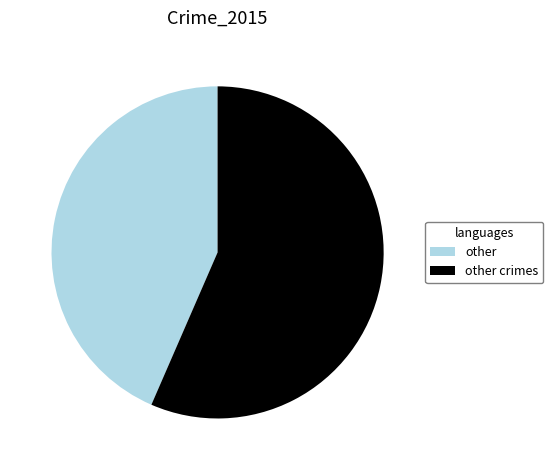

What is the ratio of the value at other crimes to the value at other?

1.3